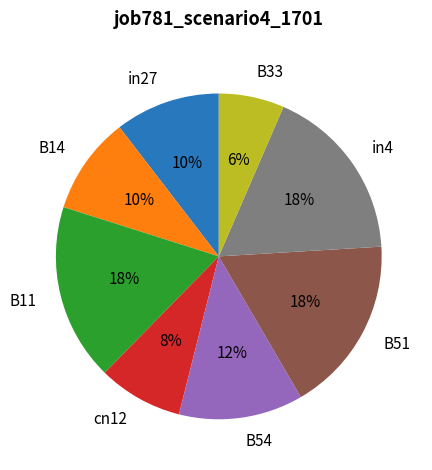

To the nearest percent, what portion does B33 represent?

6%